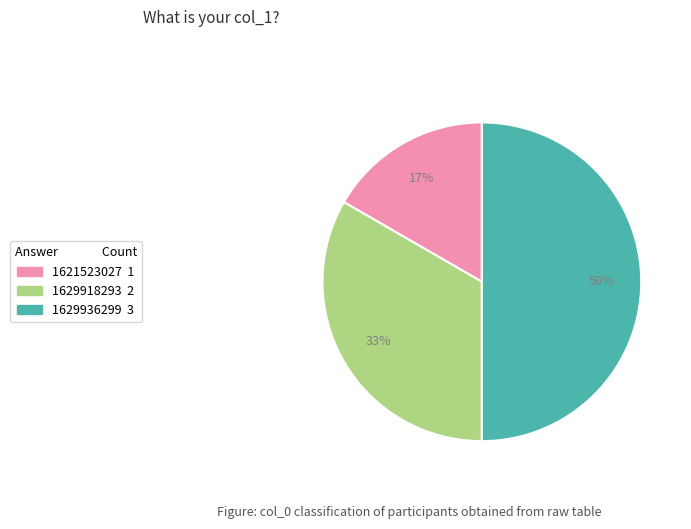

Count the number of slices in the pie.

3